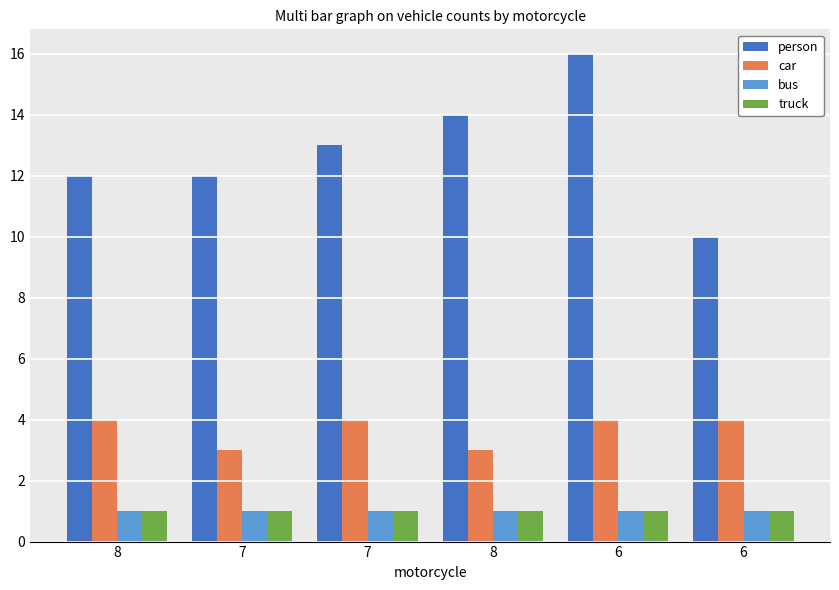

What is the average value of the truck series?

1